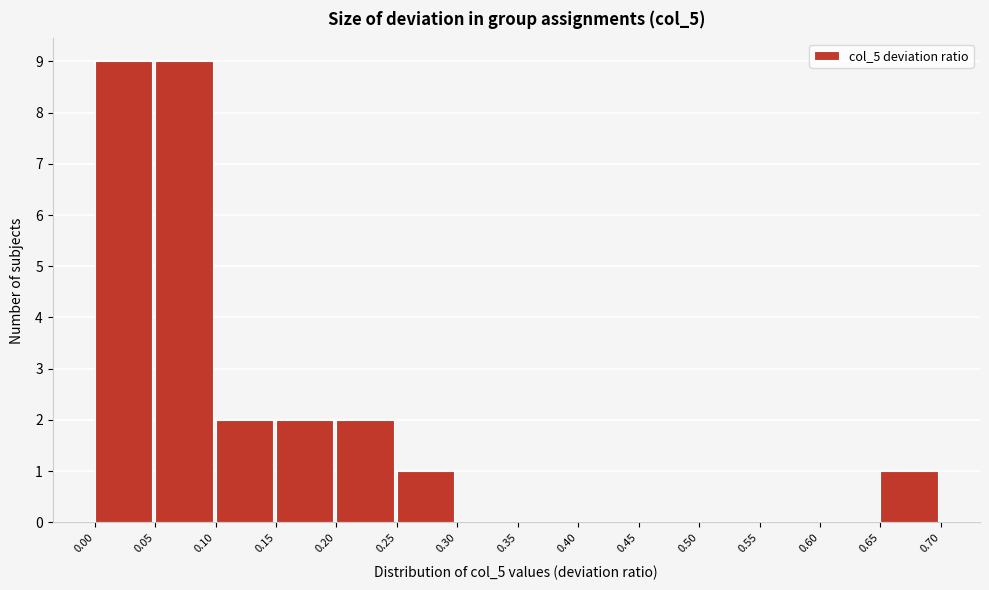

Reading left to right, transcribe this chart: for each bar, give the range it covers on the x-axis and its height. The values are not printed on the chart, so give them approximately, as read against the axis.

0.00 to 0.05: 9
0.05 to 0.10: 9
0.10 to 0.15: 2
0.15 to 0.20: 2
0.20 to 0.25: 2
0.25 to 0.30: 1
0.30 to 0.35: 0
0.35 to 0.40: 0
0.40 to 0.45: 0
0.45 to 0.50: 0
0.50 to 0.55: 0
0.55 to 0.60: 0
0.60 to 0.65: 0
0.65 to 0.70: 1